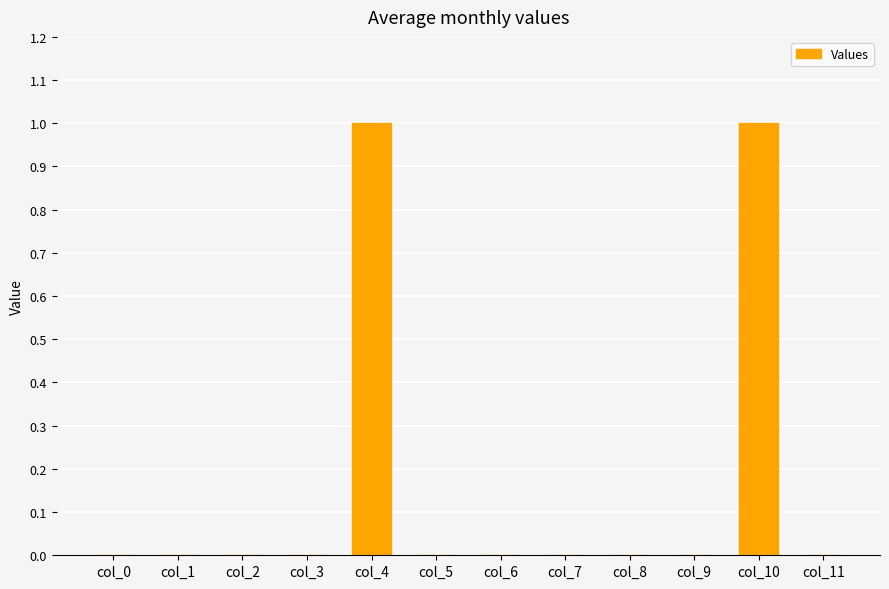

True or false: the data shows 0 at col_7.

True